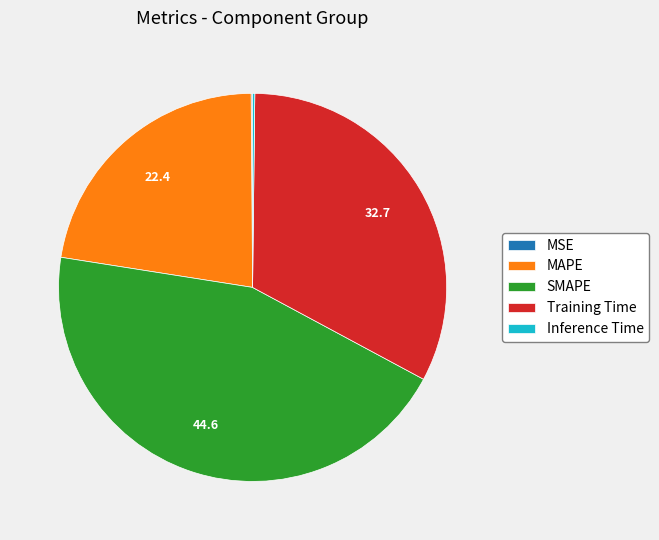

Is Training Time the majority of the pie?

No